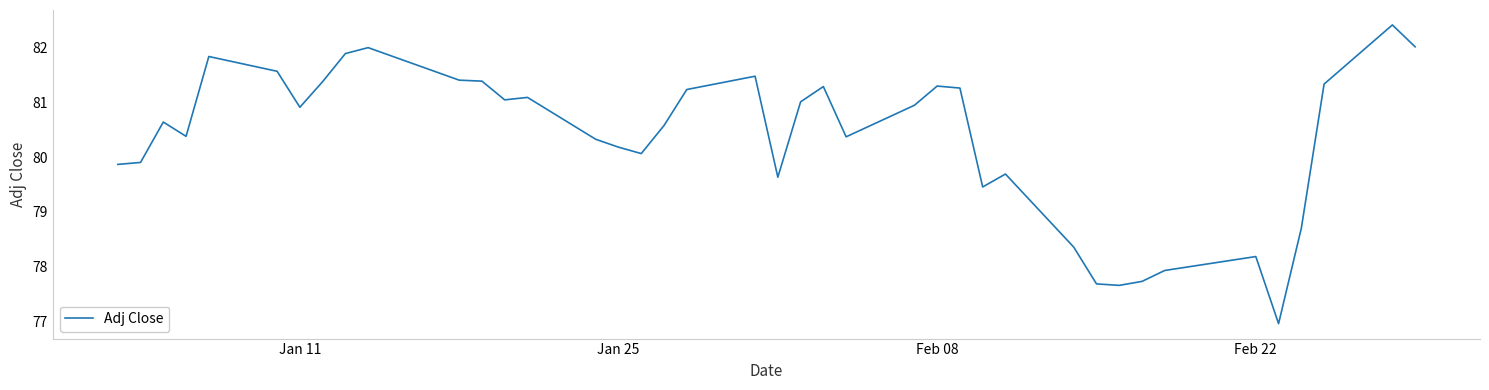

How many values exceed 80?

27